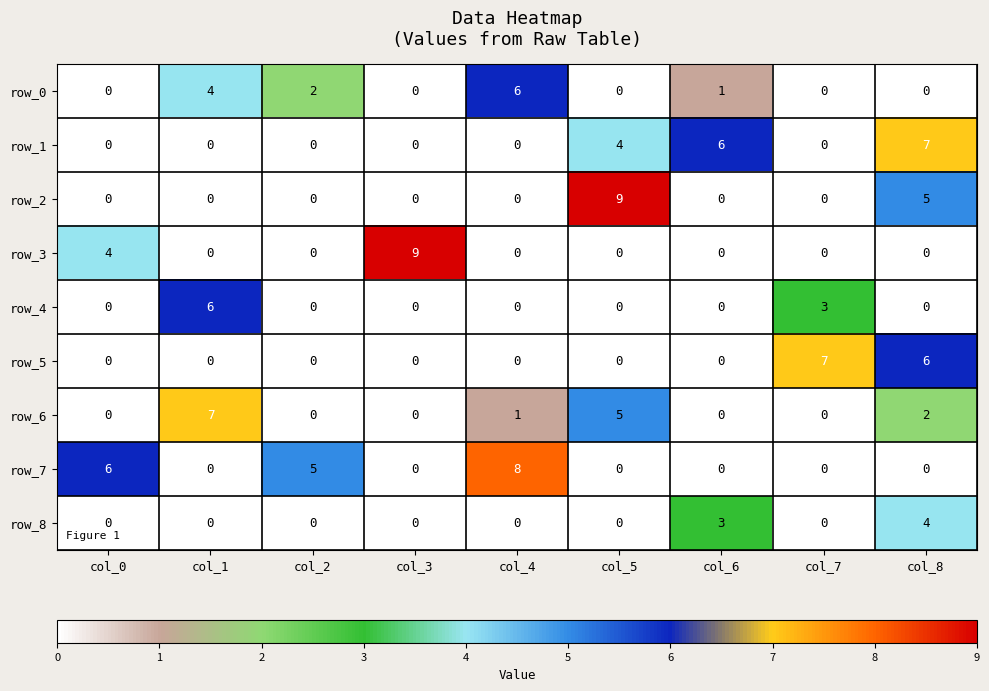

What is the difference between the second highest and minimum values in the row_6 series?

5